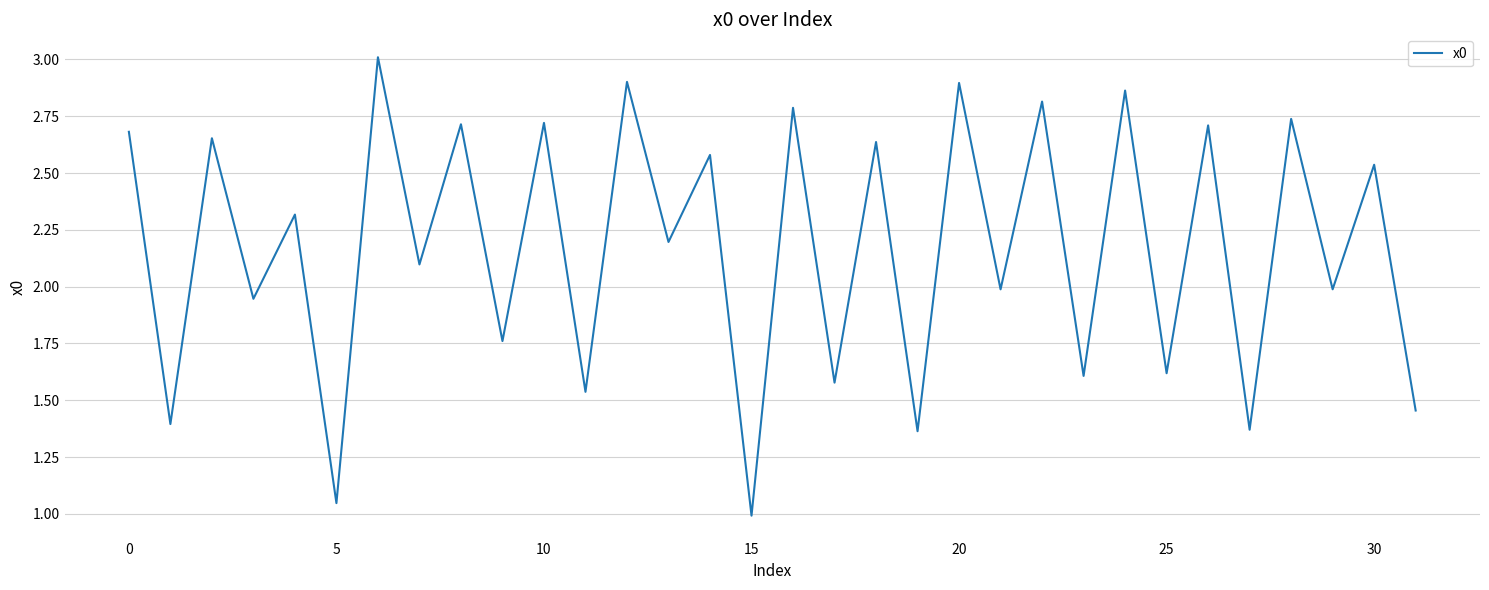

True or false: the data has more than 2 interior local peaks.

True